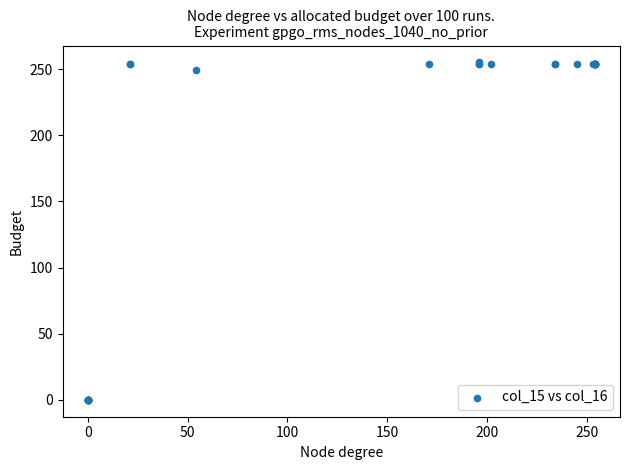

What Y value in the scatter plot is closest to 127?

249